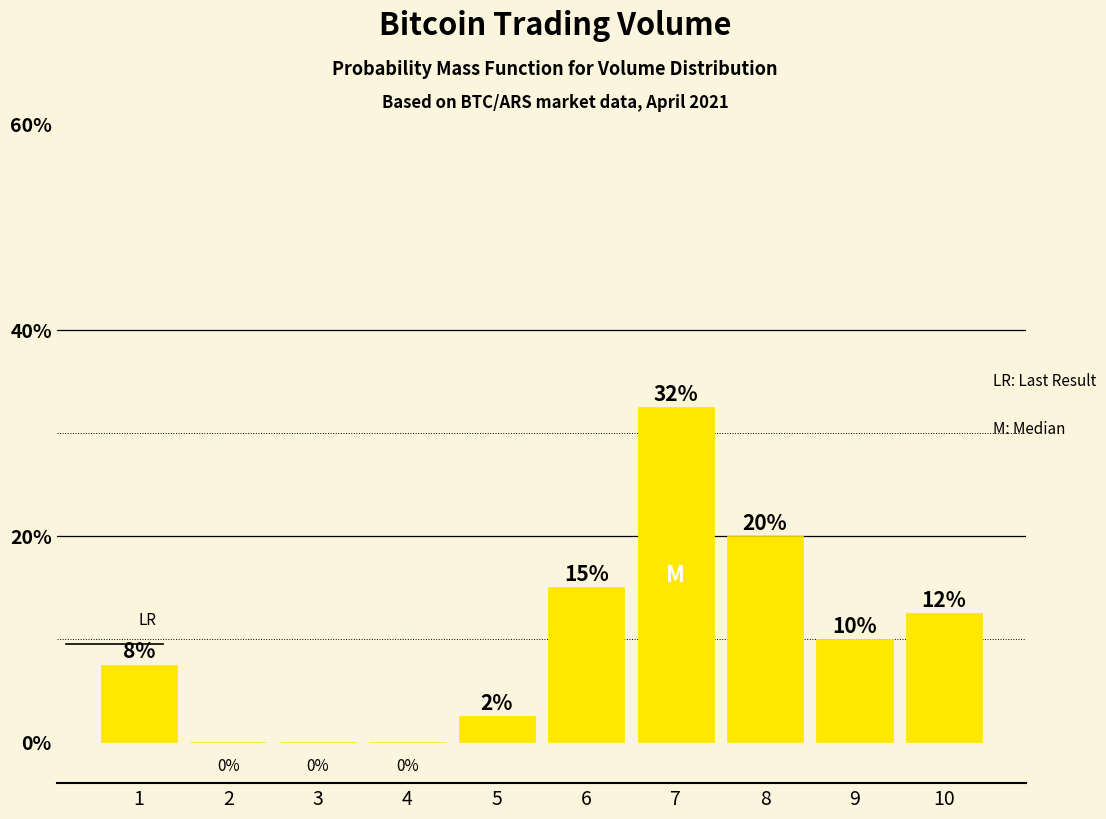

What is the change in value from 2 to 9?

+10.0